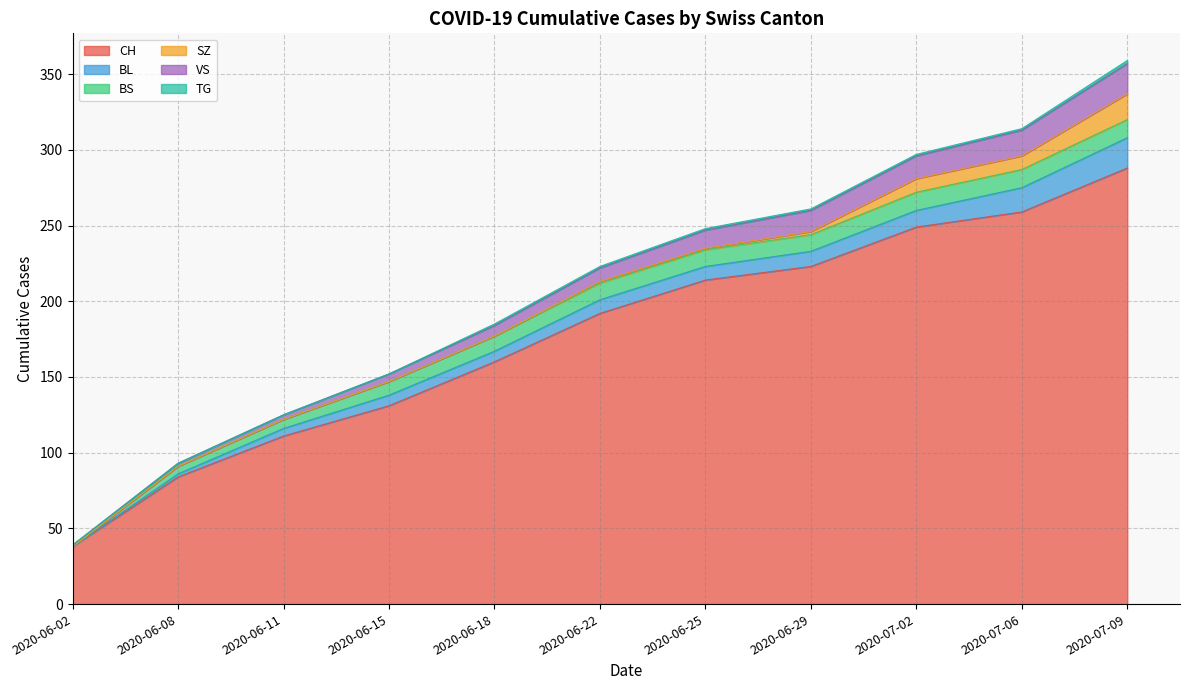

The value of CH at 2020-06-15 is 131. True or false?

True